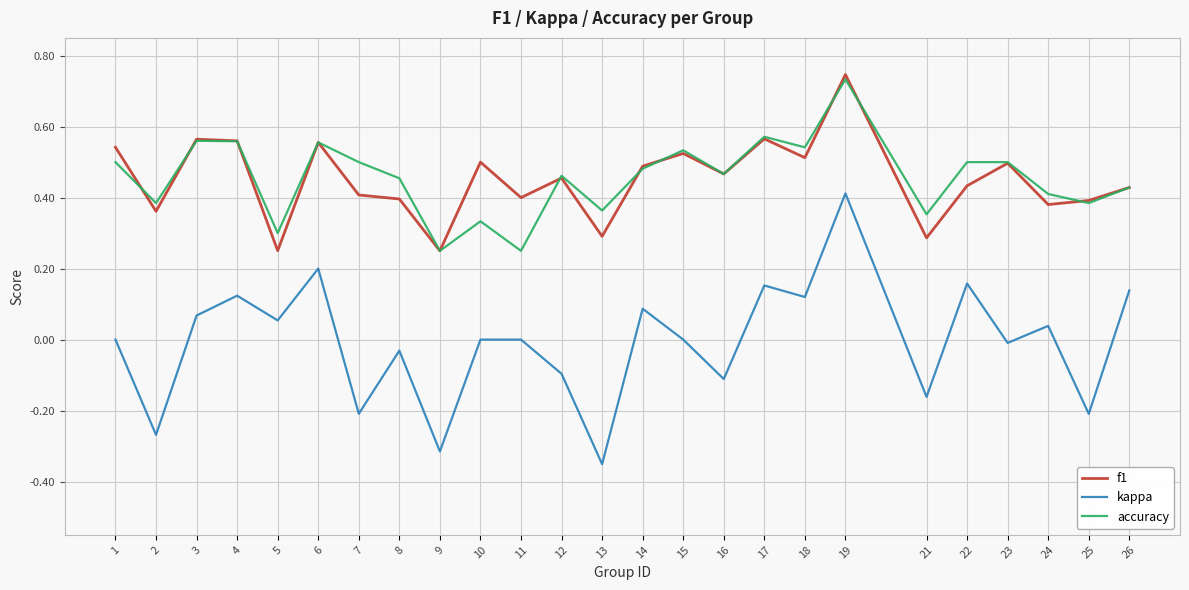

How many interior local valleys does the f1 series have?

9